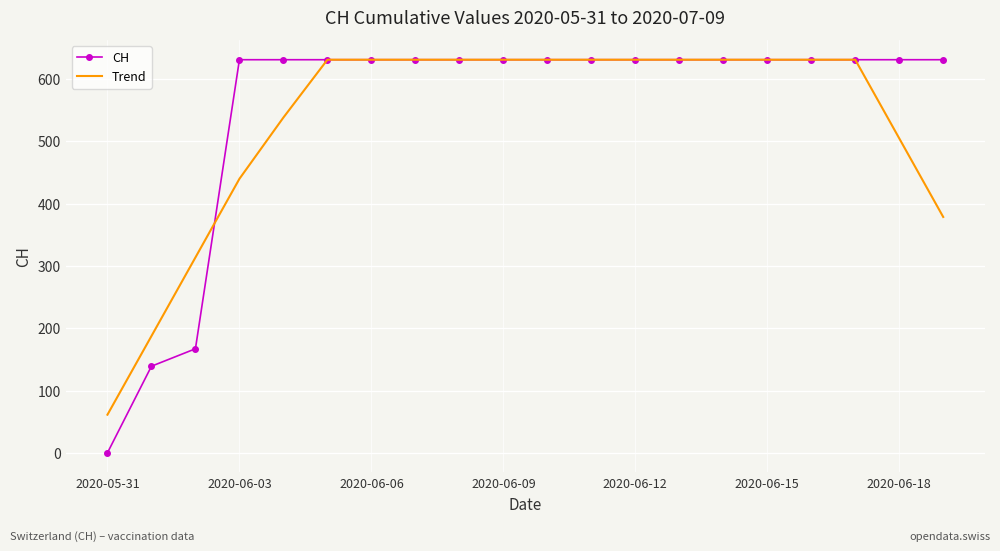

What is the lowest value of the Trend series?

61.2